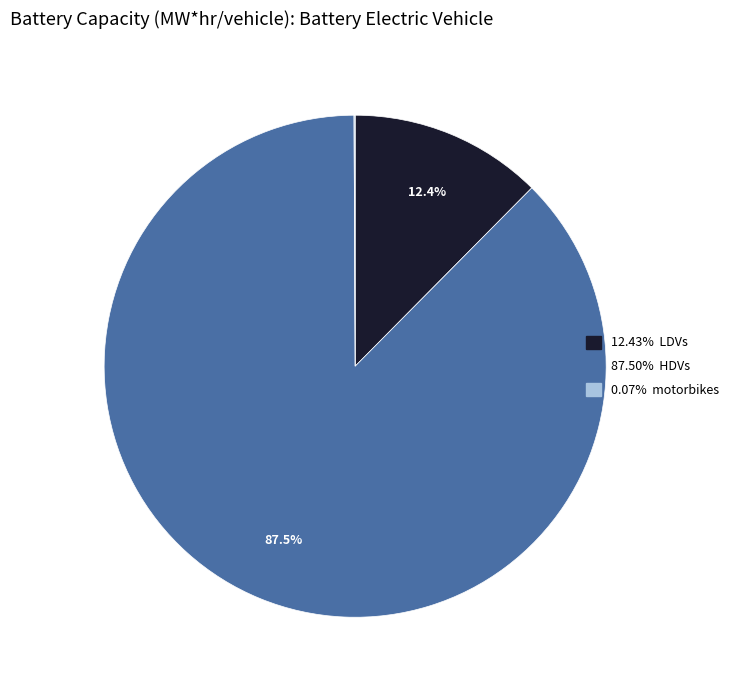

To the nearest percent, what is the difference between the largest and smallest slice percentages?

87%